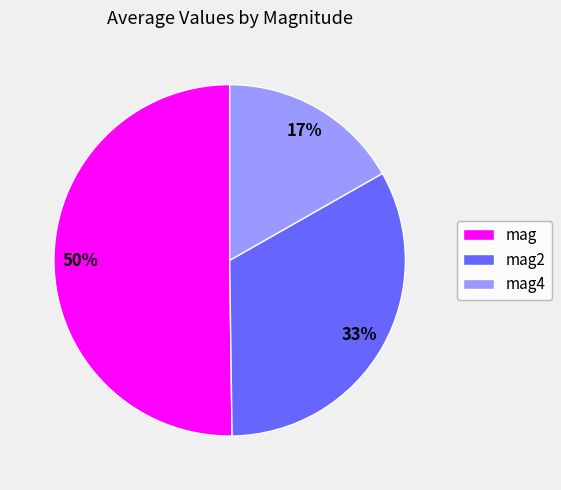

To the nearest percent, what is the average slice percentage?

33%